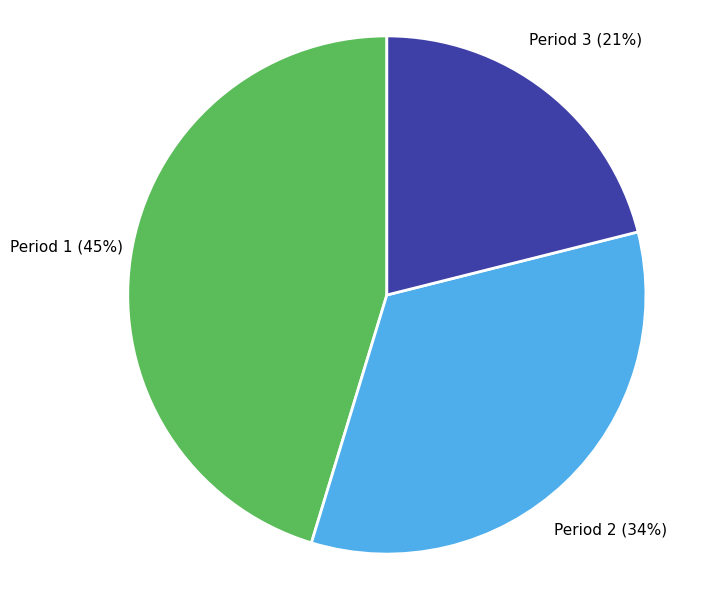

Is Period 3 the majority of the pie?

No